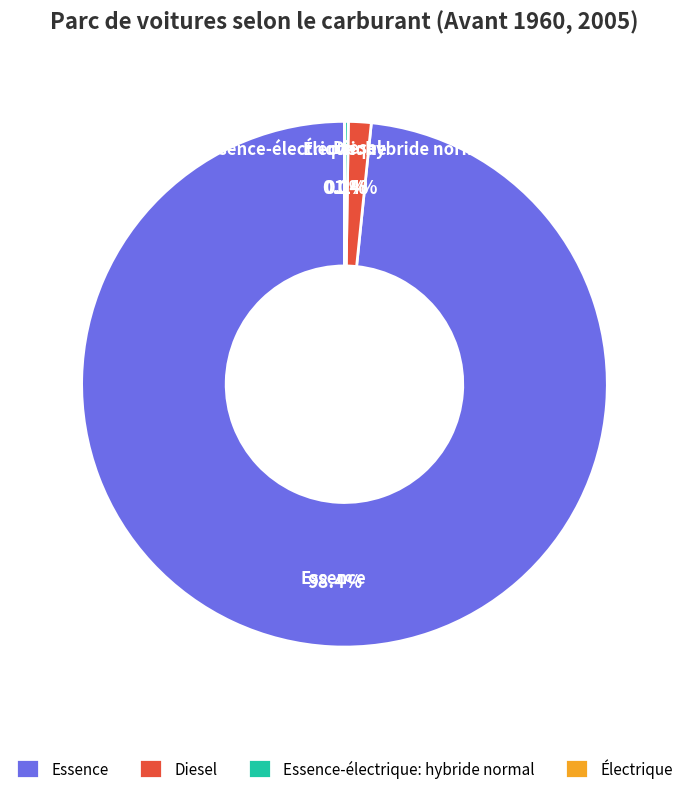

To the nearest percent, what is the difference between the largest and smallest slice percentages?

98%